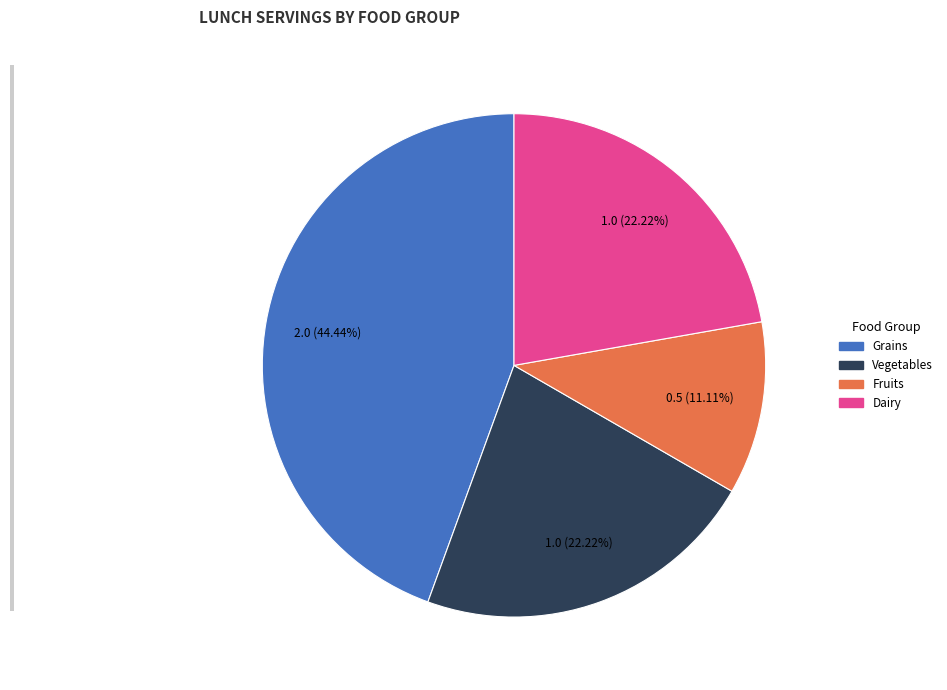

Is there a majority slice in this chart?

No